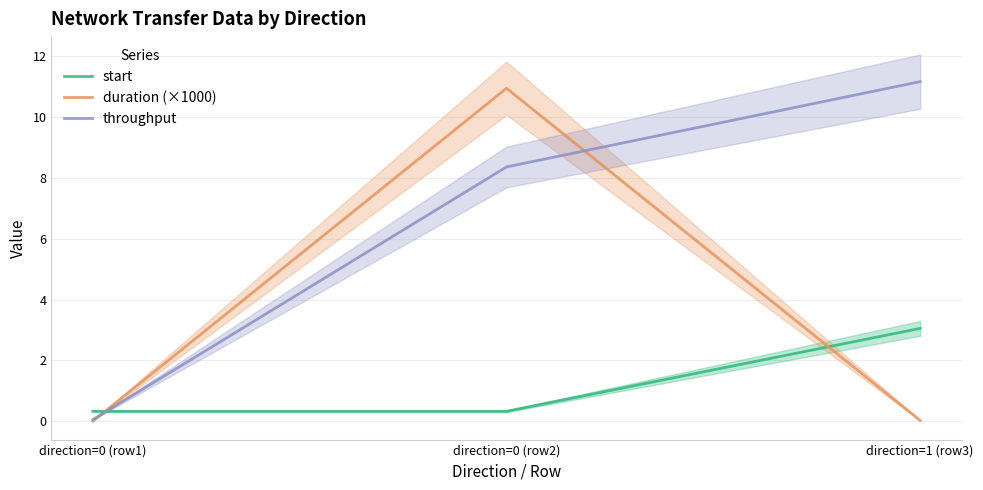

How many data points does each series have?

3